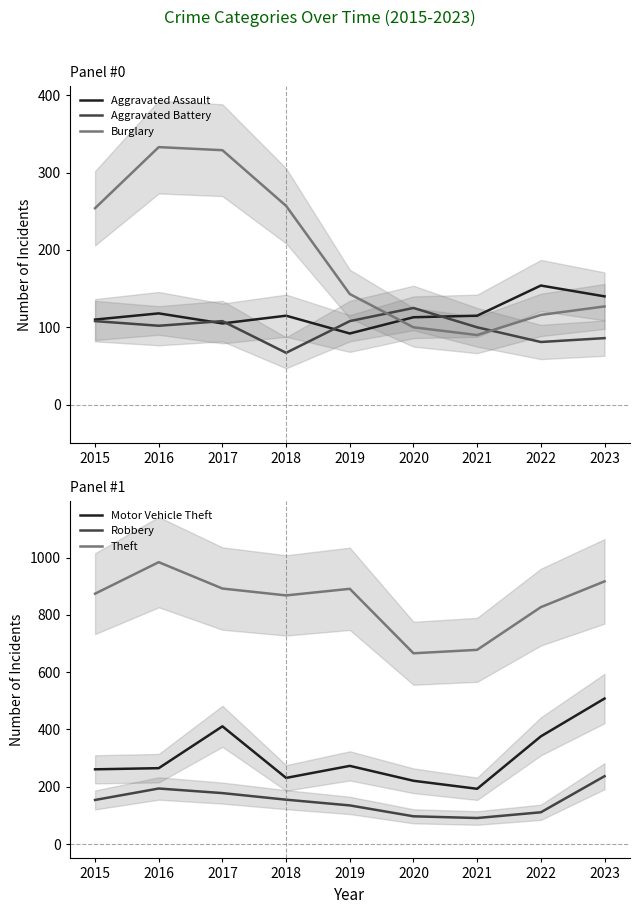

Which series changed the most between 2019 and 2021?

Theft